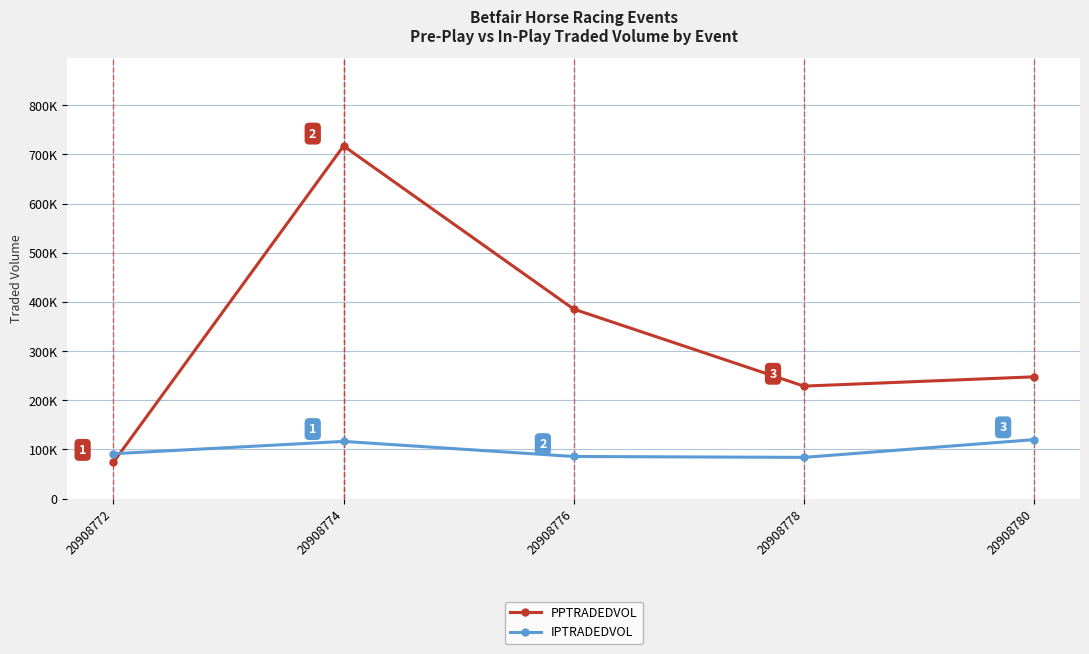

What is the sum of all IPTRADEDVOL values?

496388.8